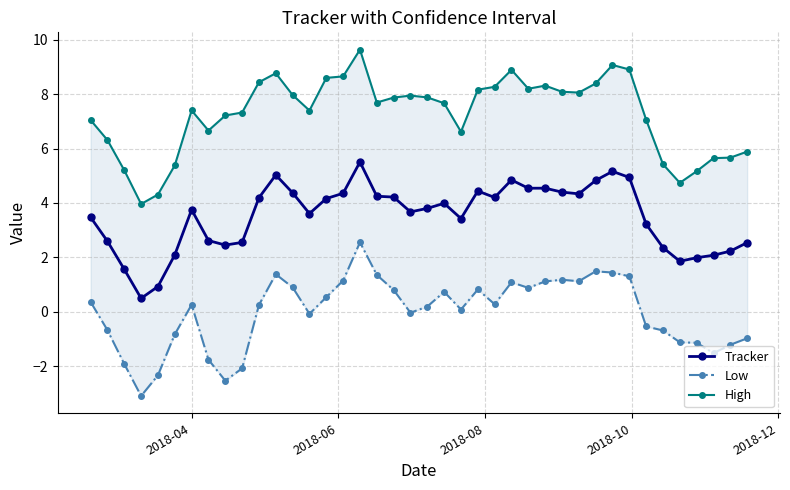

True or false: Low and High cross at least once.

False